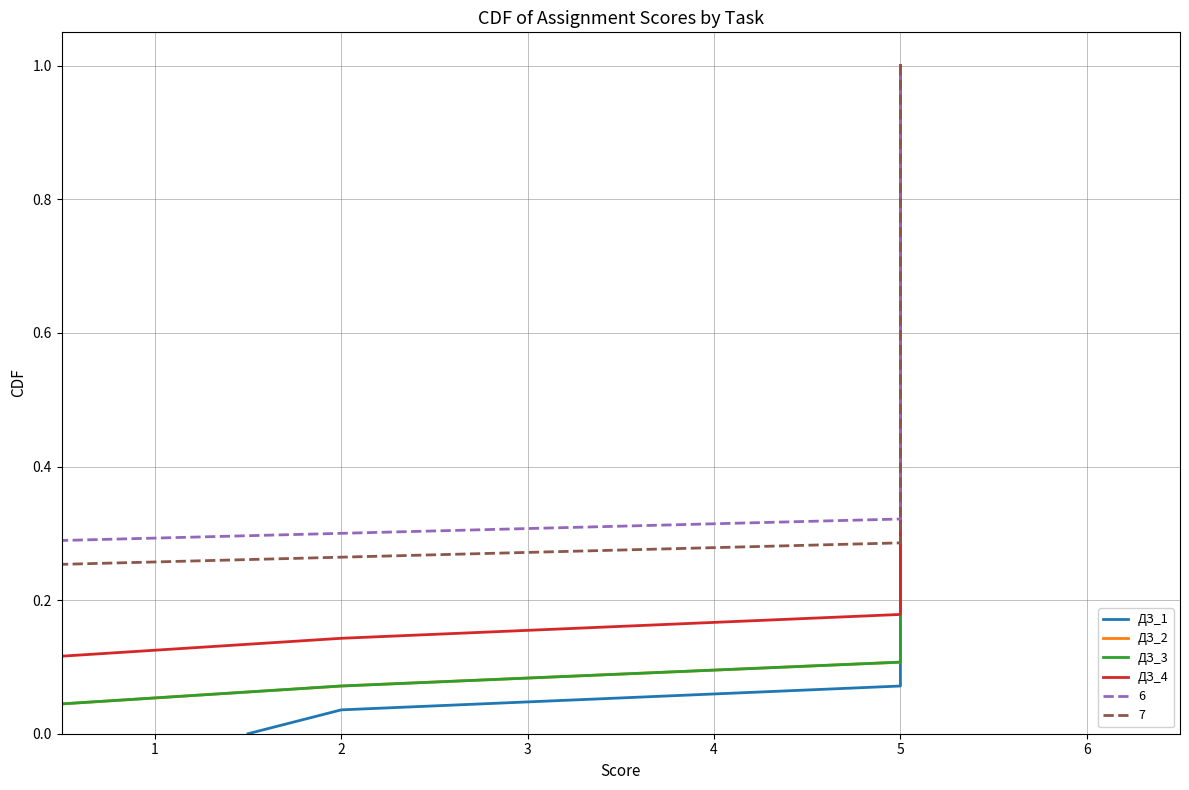

What is the highest value of the ДЗ_4 series?

1.0